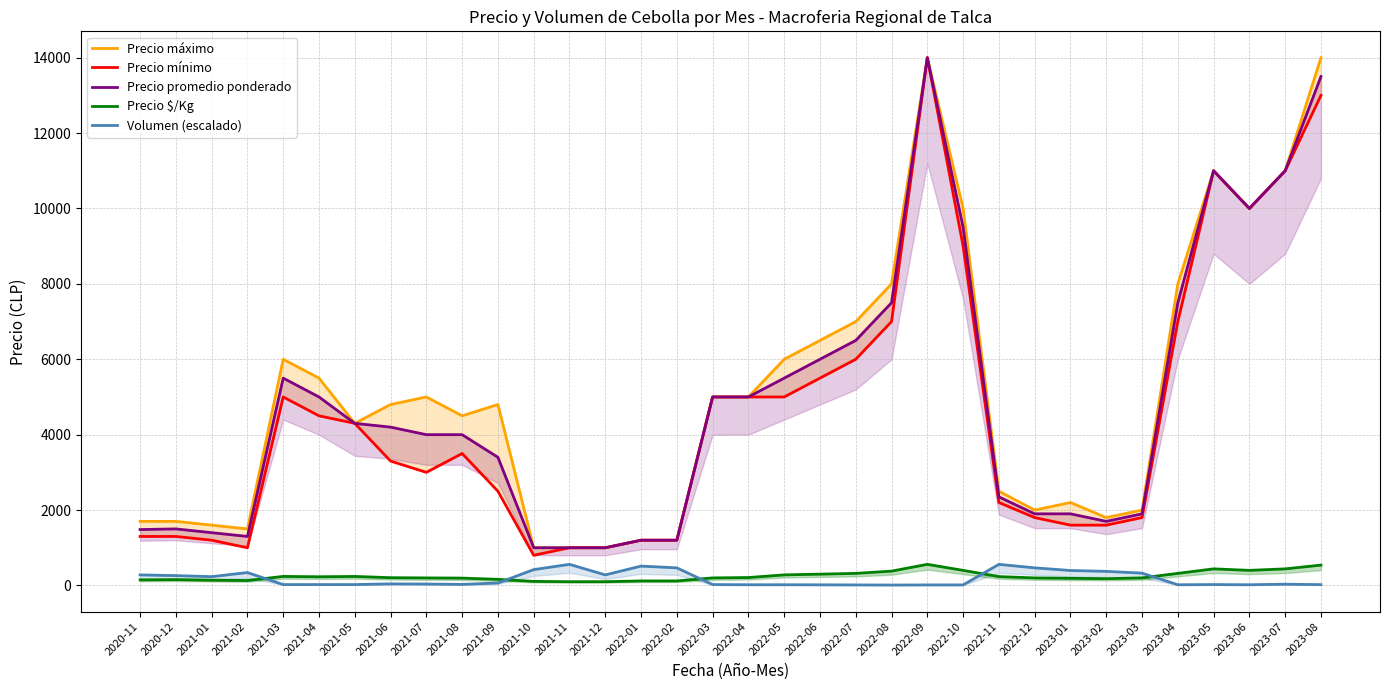

True or false: Precio mínimo and Volumen (escalado) intersect in this chart.

False